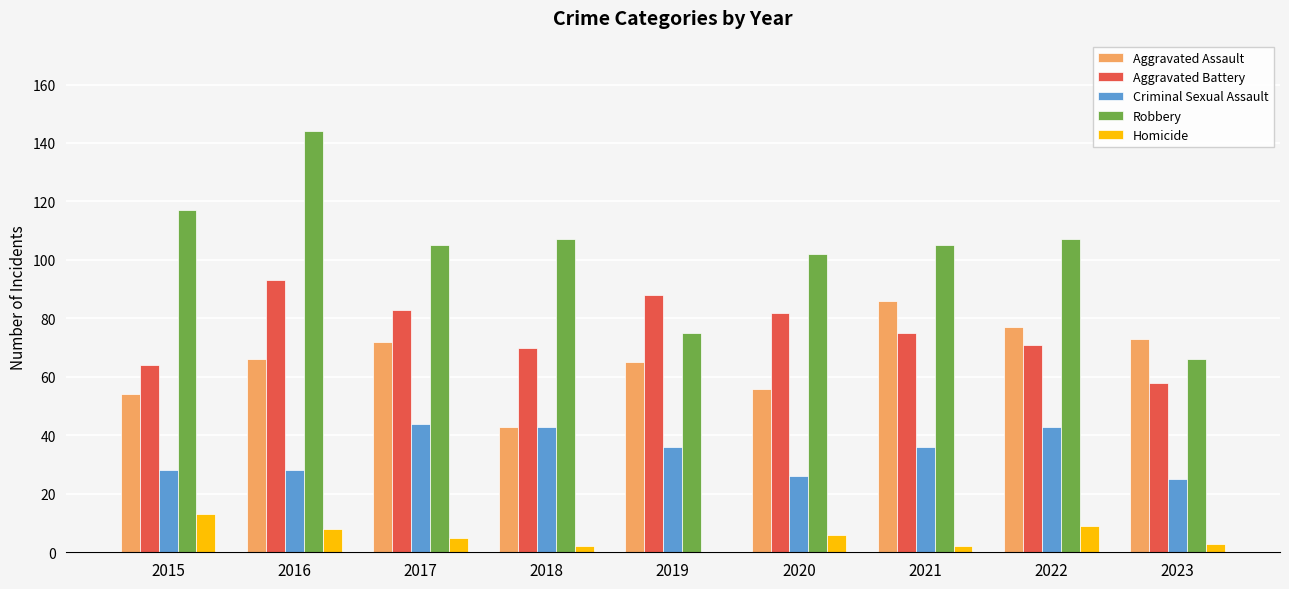

What are all the series names shown in the legend?

Aggravated Assault, Aggravated Battery, Criminal Sexual Assault, Robbery, Homicide